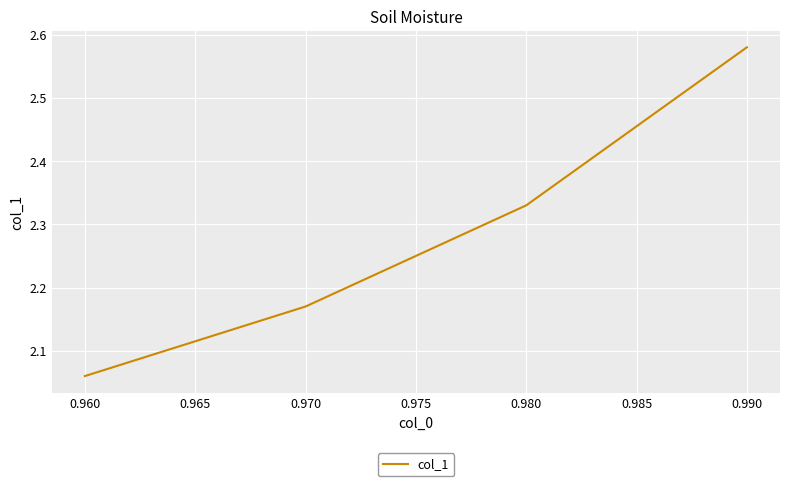

Which has a higher value, 0.970 or 0.980?

0.980